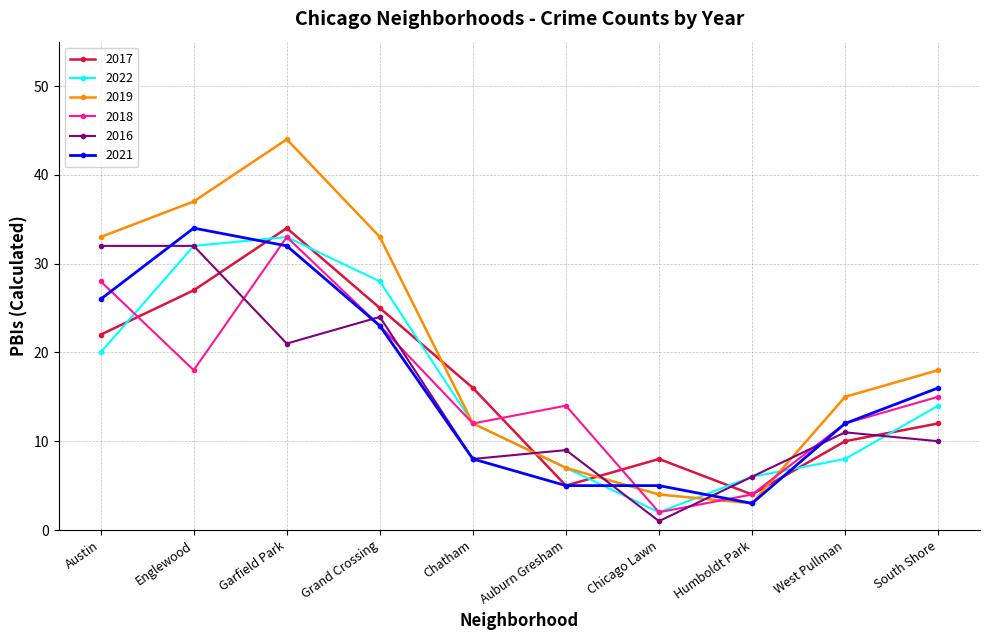

How many intersections are there between 2021 and 2022?

4